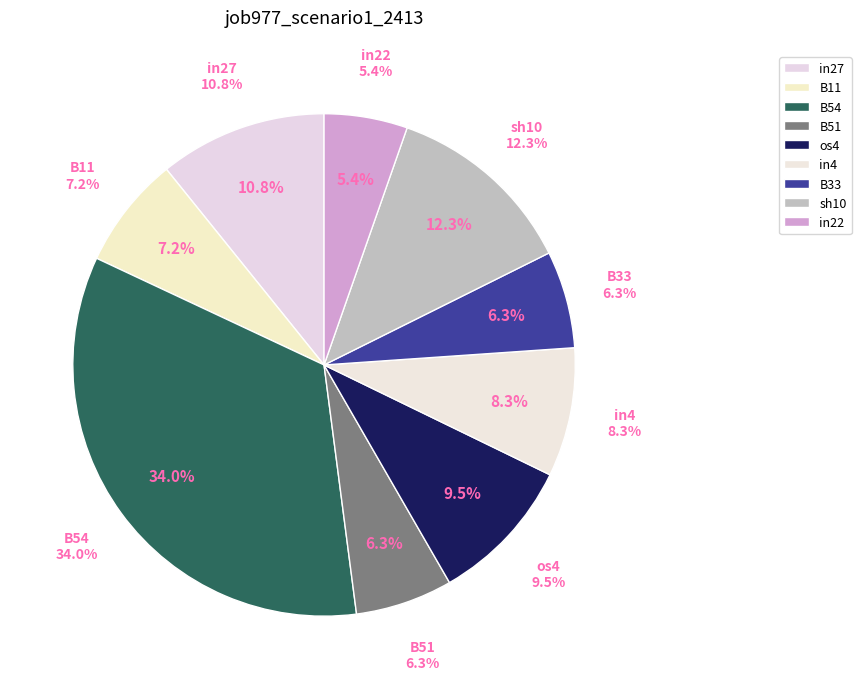

How many slices are in this pie chart?

9